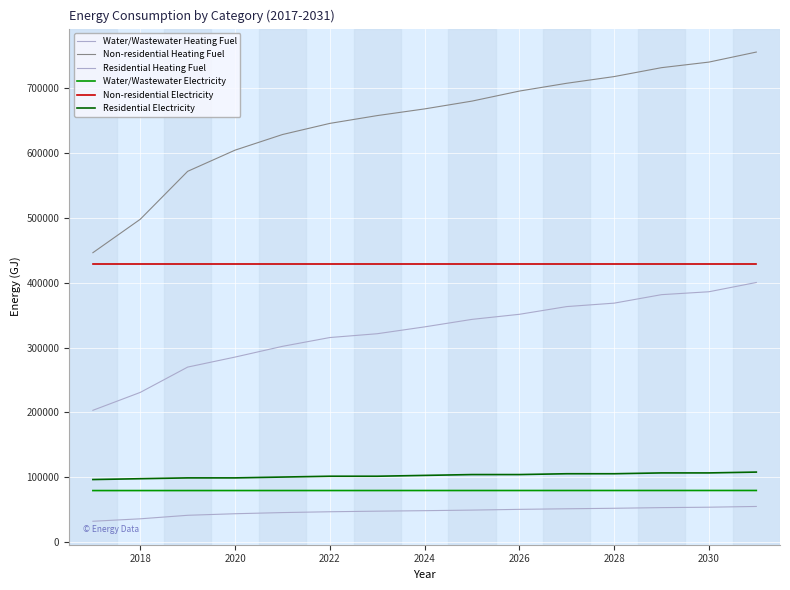

True or false: Non-residential Electricity has more than 0 interior local peaks.

False